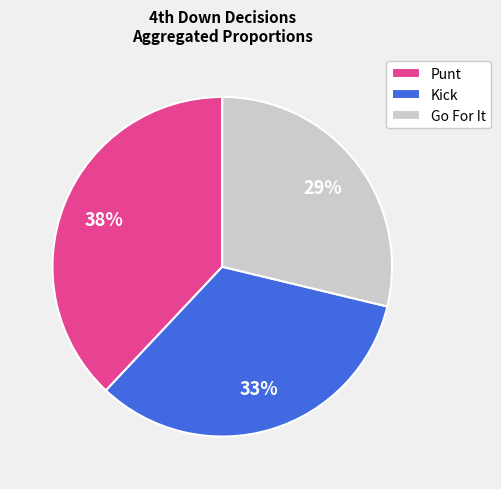

What is the largest slice in the pie chart?

Punt